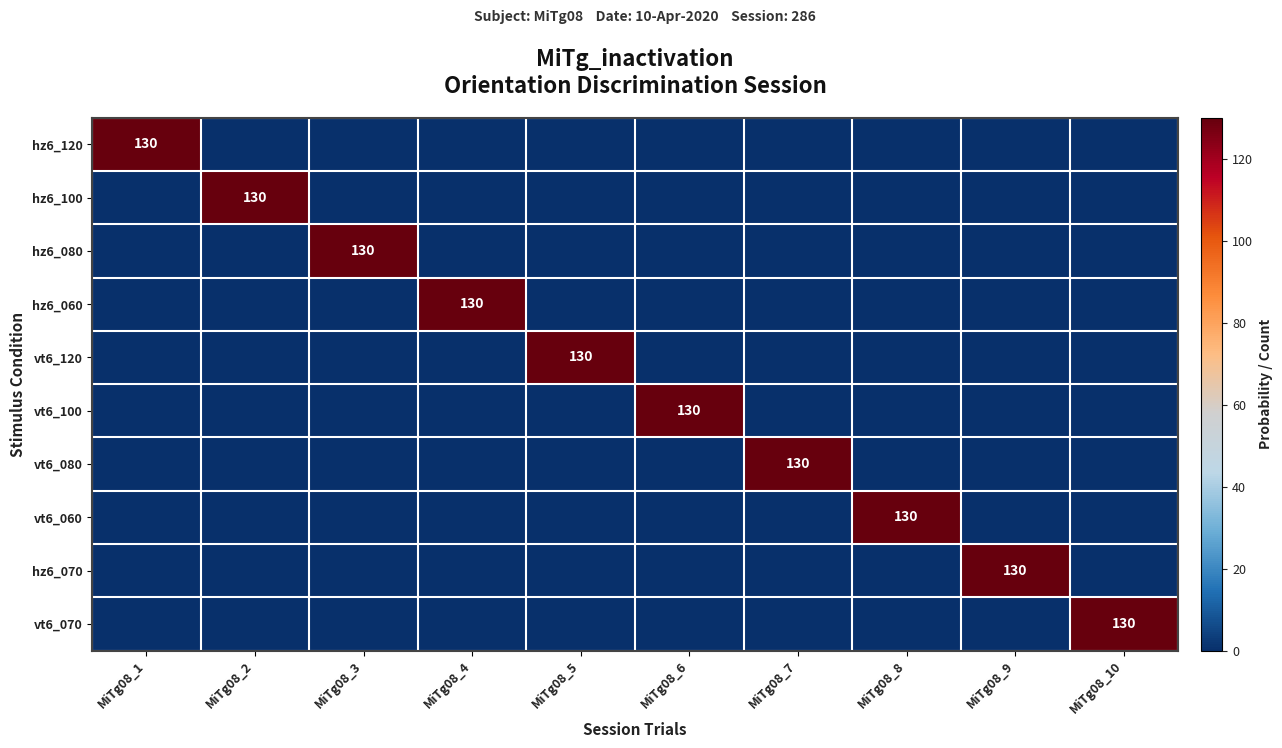

The hz6_060 series shows 184 at MiTg08_4. True or false?

False